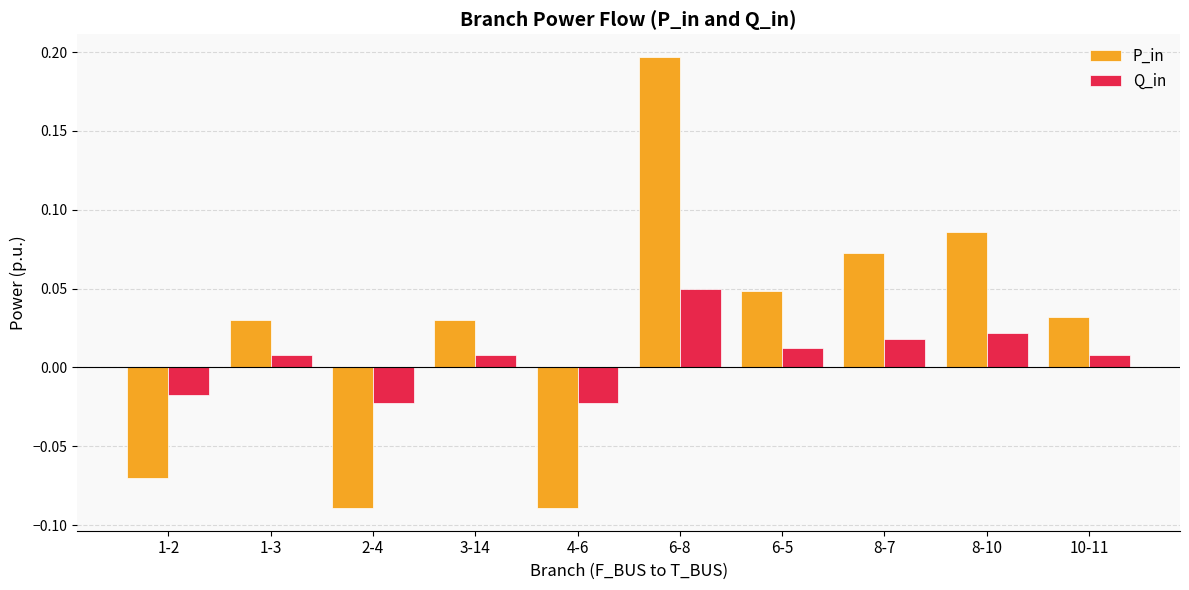

At which label does Q_in reach its peak?

6-8